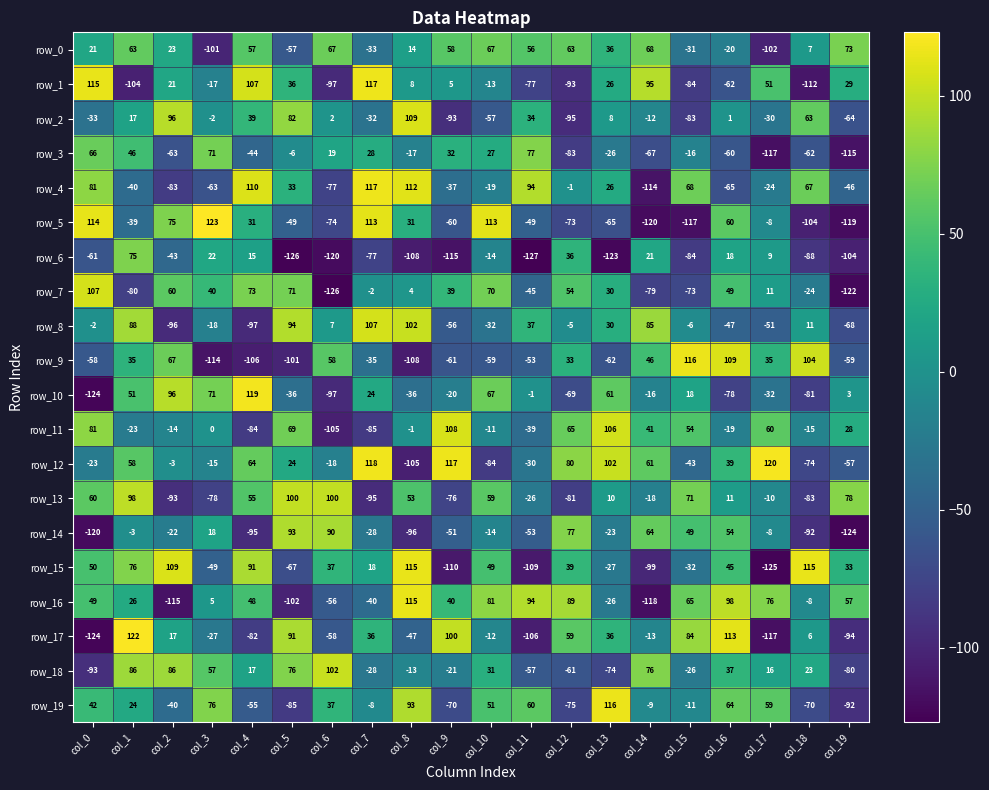

Is it true that row_15 equals 115 at col_8?

True